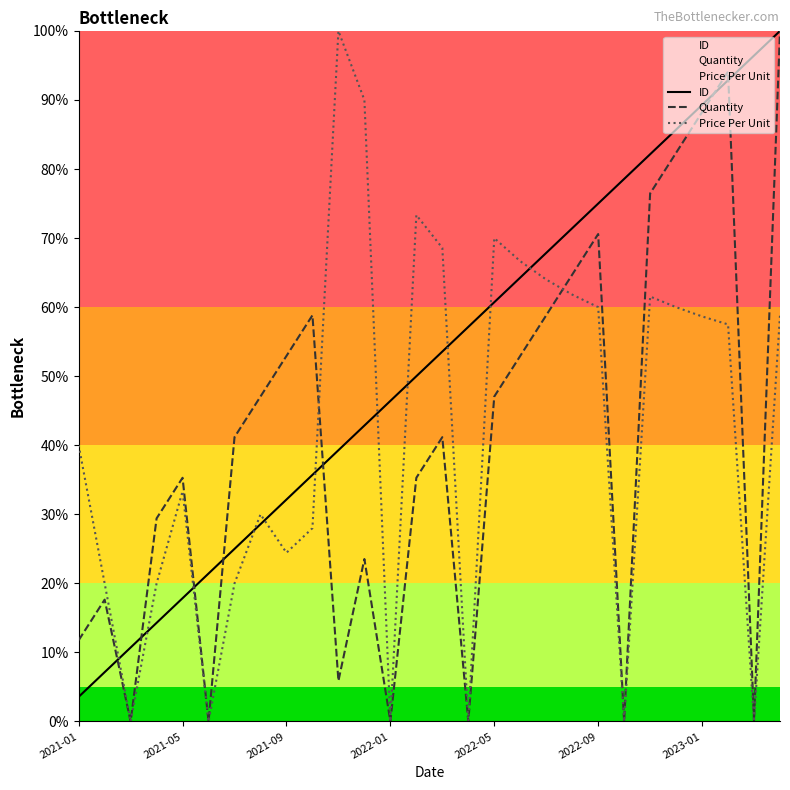

True or false: Quantity and ID cross at least once.

True